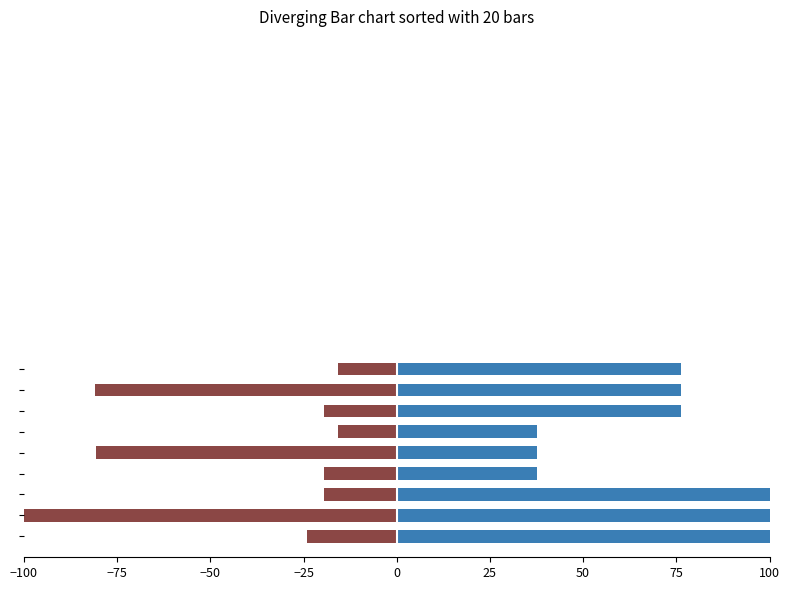

Reading right to left, what are all the values shown in this chart?

Edge average expression weight: 100=-15.7	75=-80.9	50=-19.4	25=-15.7	0=-80.7	−25=-19.4	−50=-19.5	−75=-100.0	−100=-24.0
Ligand-expressing cells: 100=76.3	75=76.3	50=76.3	25=37.5	0=37.5	−25=37.5	−50=100.0	−75=100.0	−100=100.0